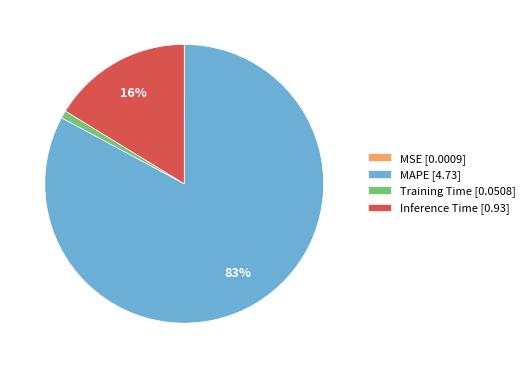

To the nearest percent, what portion does MAPE represent?

83%